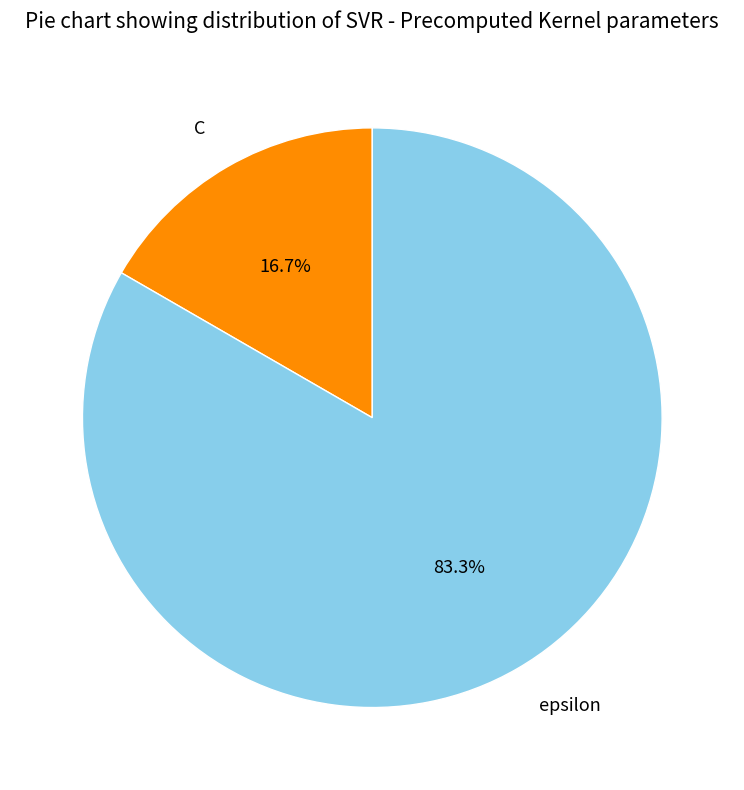

To the nearest percent, what portion does C represent?

17%